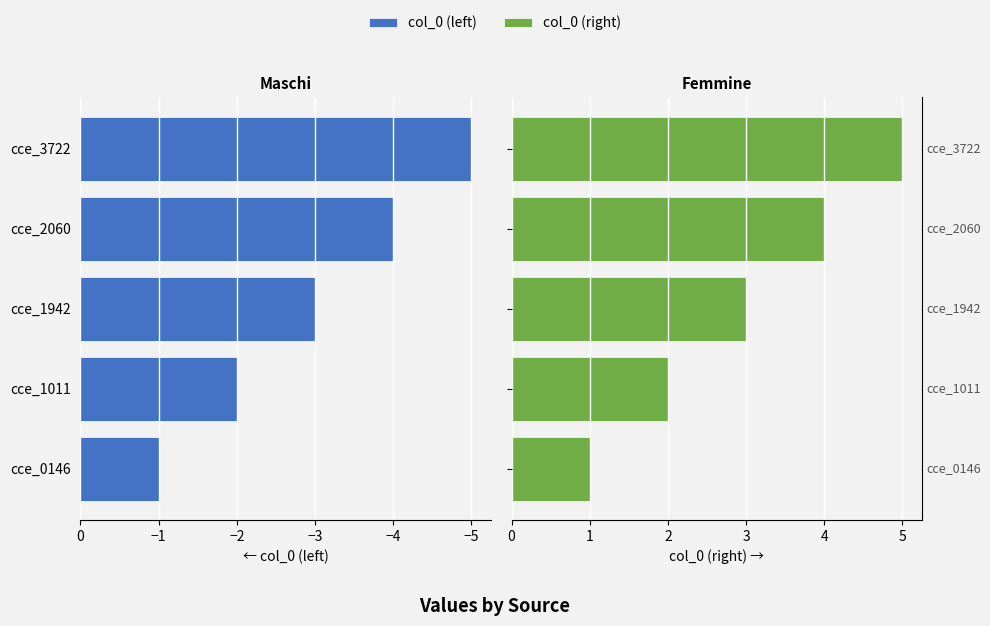

How many groups of bars are there?

5